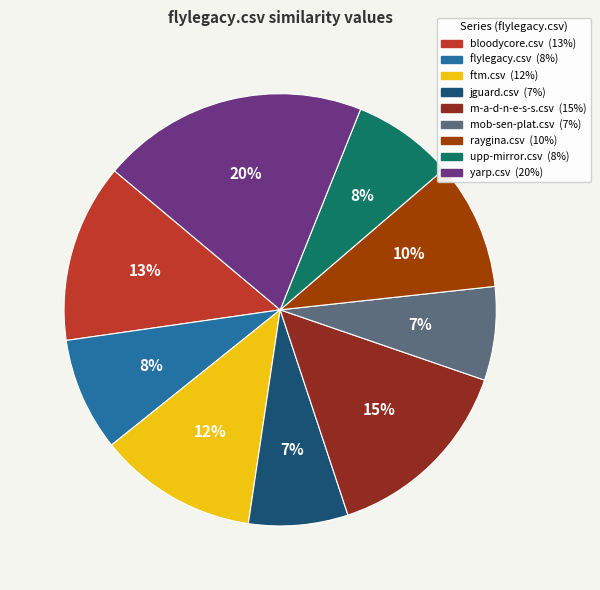

To the nearest percent, what percentage of the pie is flylegacy.csv?

8%